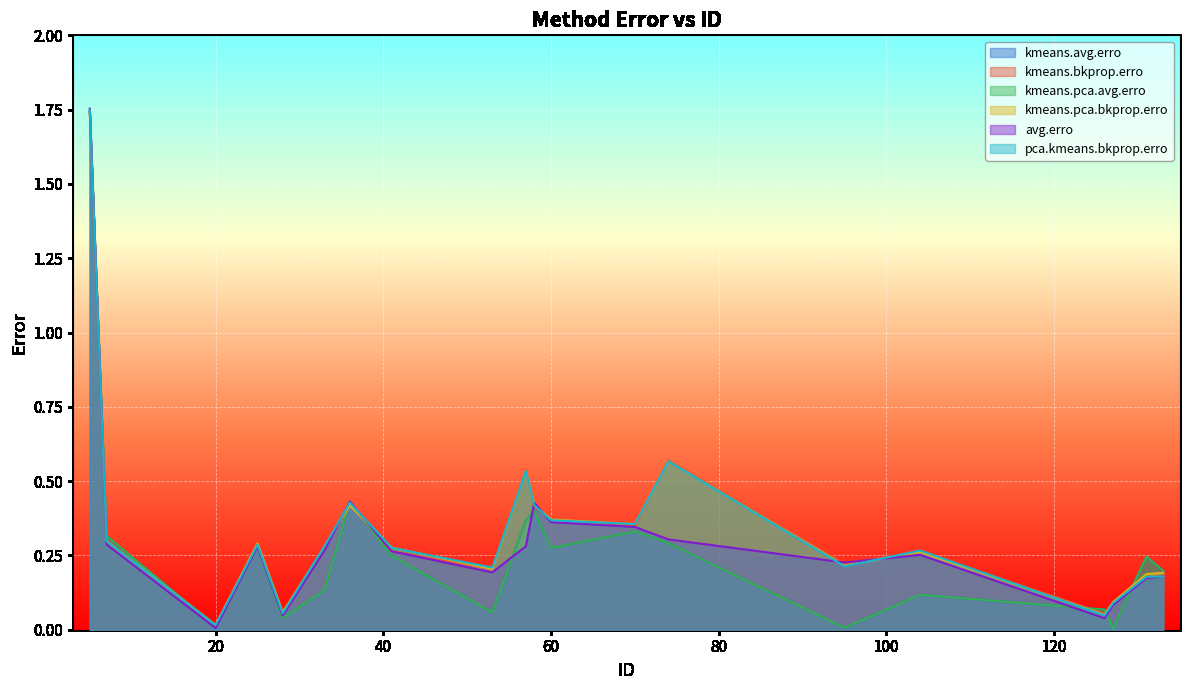

The value of kmeans.pca.bkprop.erro at 74 is 0.8. True or false?

False